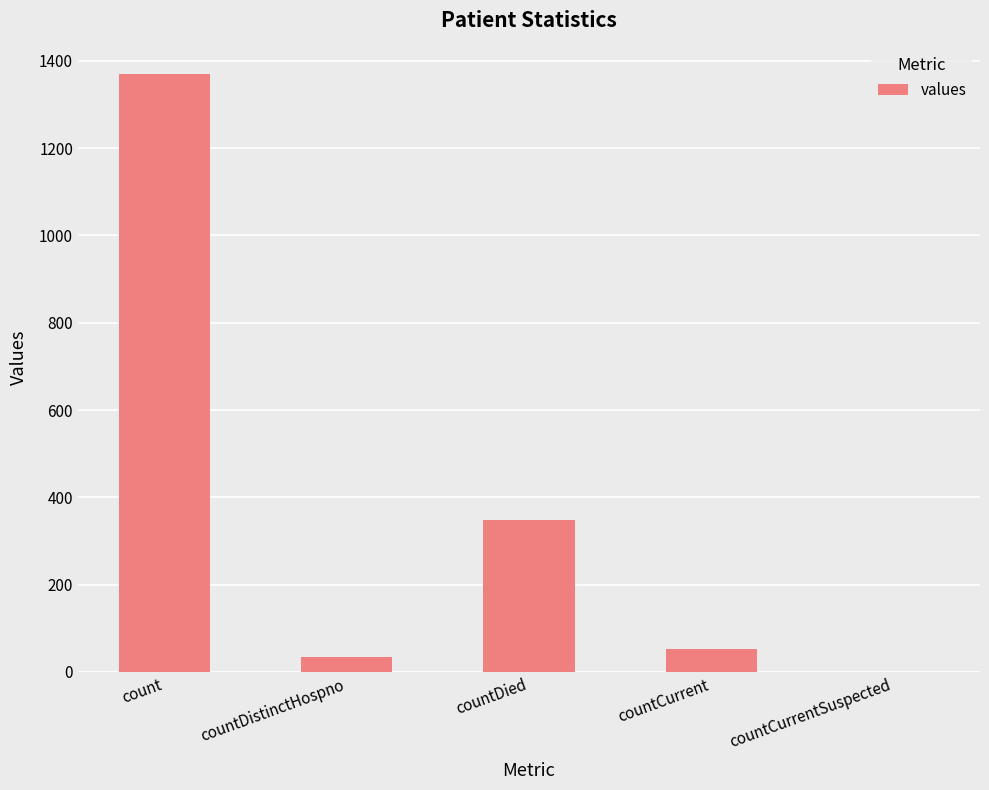

The chart shows a value of 349 at countDied. True or false?

True